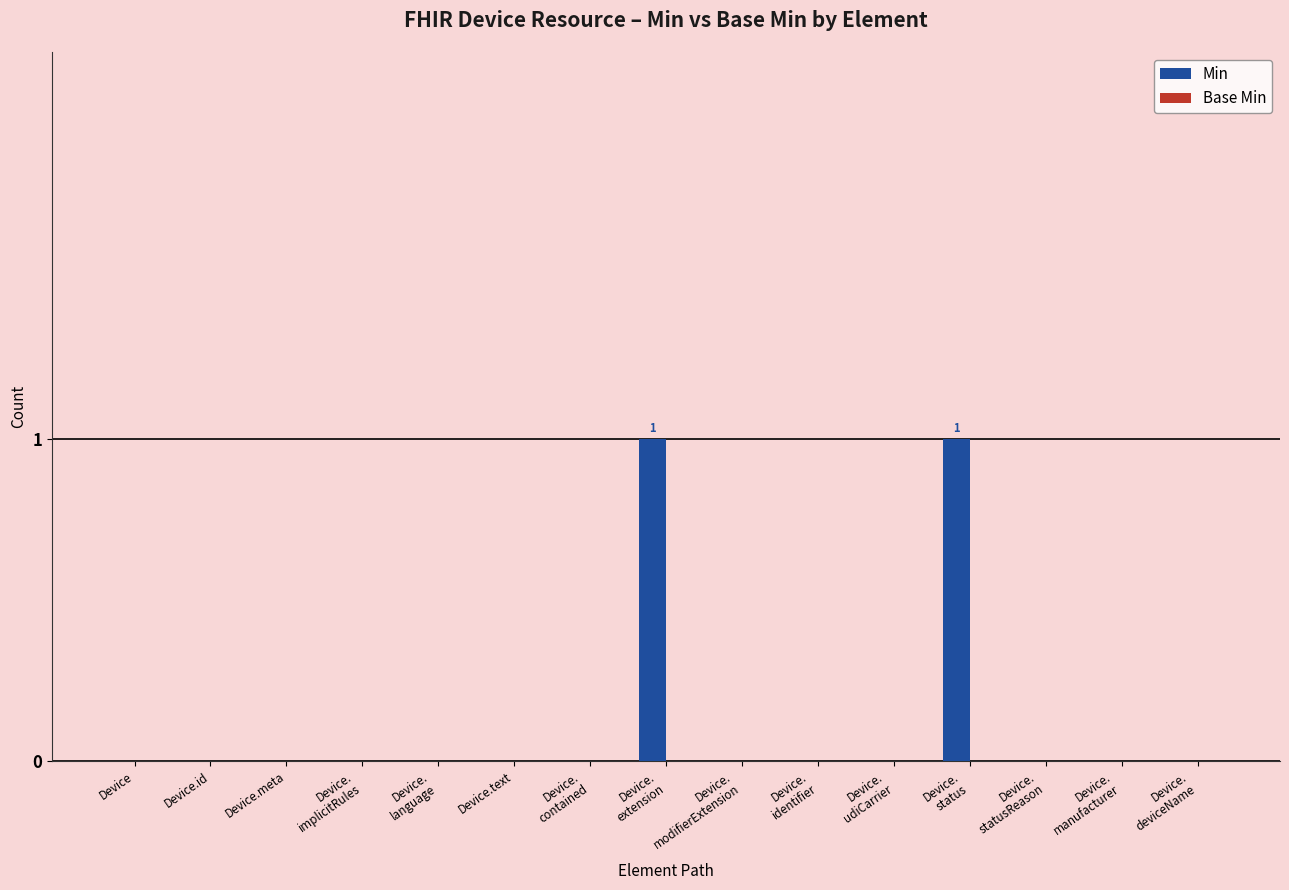

The chart shows a value of 0 at Device. True or false?

True